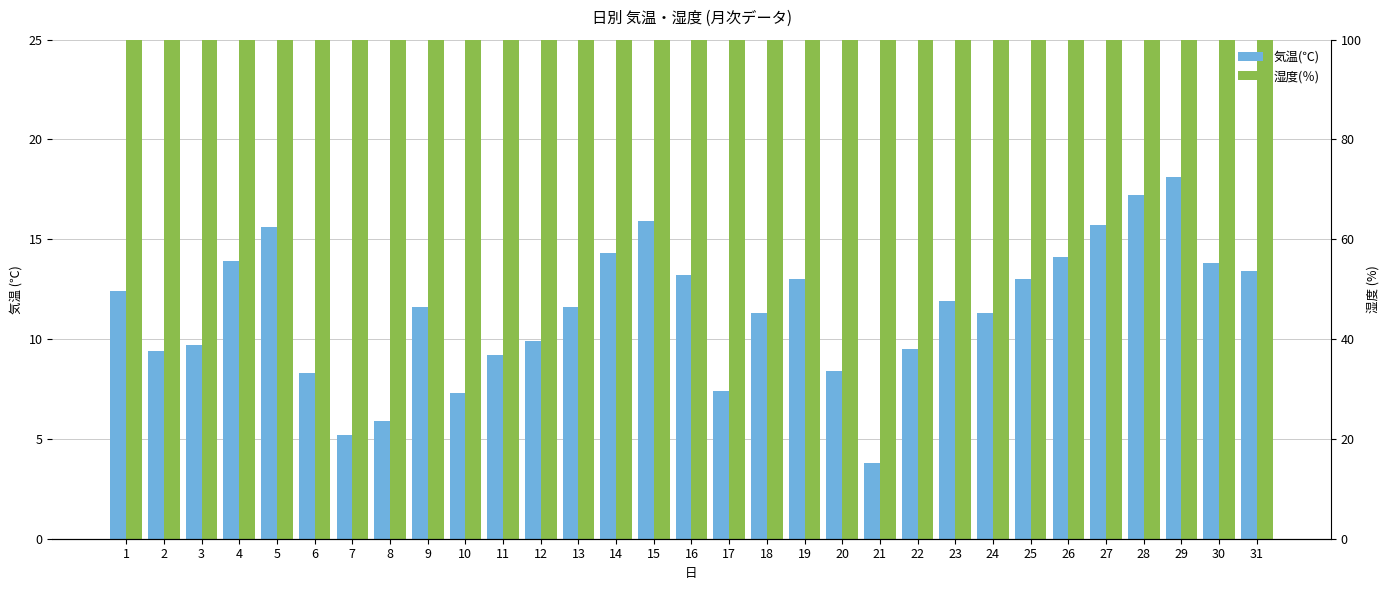

At which category is the sum across all series the highest?

5